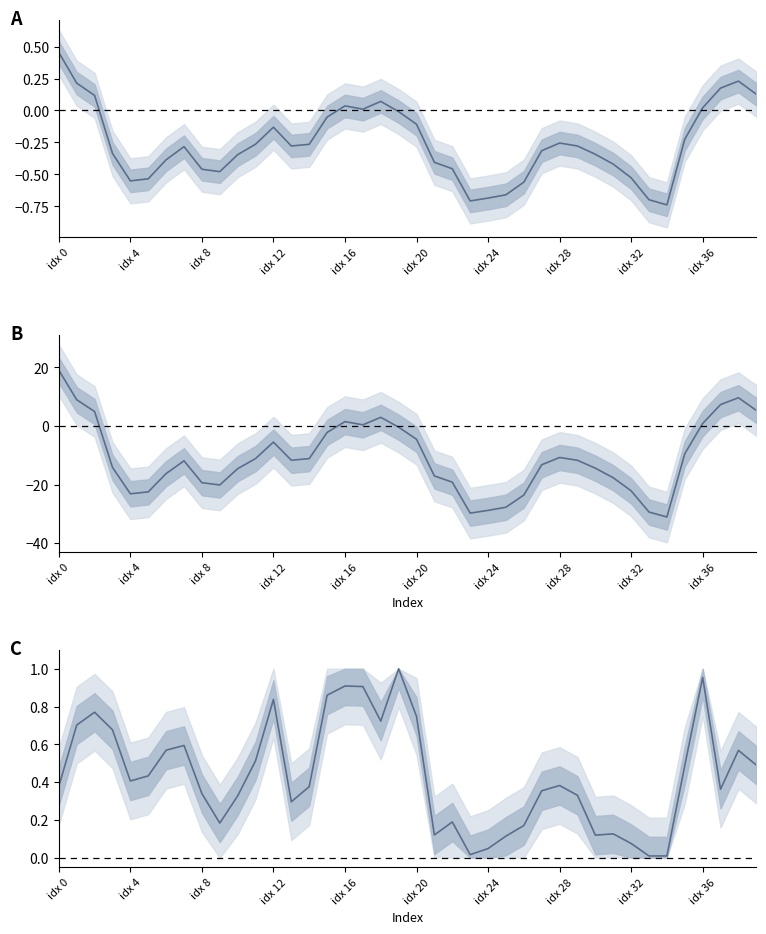

Reading left to right, transcribe all the data shown in this chart.

slp: 0.5	0.2	0.1	-0.3	-0.6	-0.5	-0.4	-0.3	-0.5	-0.5	-0.3	-0.3	-0.1	-0.3	-0.3	-0.1	0.0	0.0	0.1	-0.0	-0.1	-0.4	-0.5	-0.7	-0.7	-0.7	-0.6	-0.3	-0.3	-0.3	-0.3	-0.4	-0.5	-0.7	-0.7	-0.2	0.0	0.2	0.2	0.1
chg: 19.1	9.0	5.0	-14.1	-23.1	-22.5	-16.2	-11.9	-19.3	-20.1	-14.5	-11.1	-5.5	-11.7	-11.1	-2.2	1.5	0.4	3.0	-0.4	-4.5	-17.0	-19.2	-29.7	-28.8	-27.7	-23.6	-13.2	-10.7	-11.7	-14.4	-17.7	-22.1	-29.4	-31.1	-9.4	0.9	7.3	9.7	5.3
pvalue: 0.4	0.7	0.8	0.7	0.4	0.4	0.6	0.6	0.3	0.2	0.3	0.5	0.8	0.3	0.4	0.9	0.9	0.9	0.7	1.0	0.7	0.1	0.2	0.0	0.0	0.1	0.2	0.4	0.4	0.3	0.1	0.1	0.1	0.0	0.0	0.5	1.0	0.4	0.6	0.5